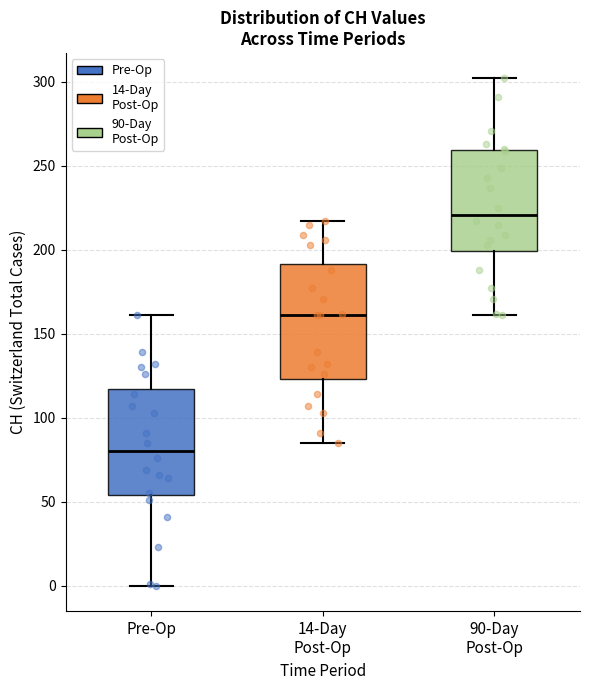

Where does the lower whisker of the box for 14-Day Post-Op end on the y-axis? The values are not printed on the chart, so give them approximately, as read against the axis.

85